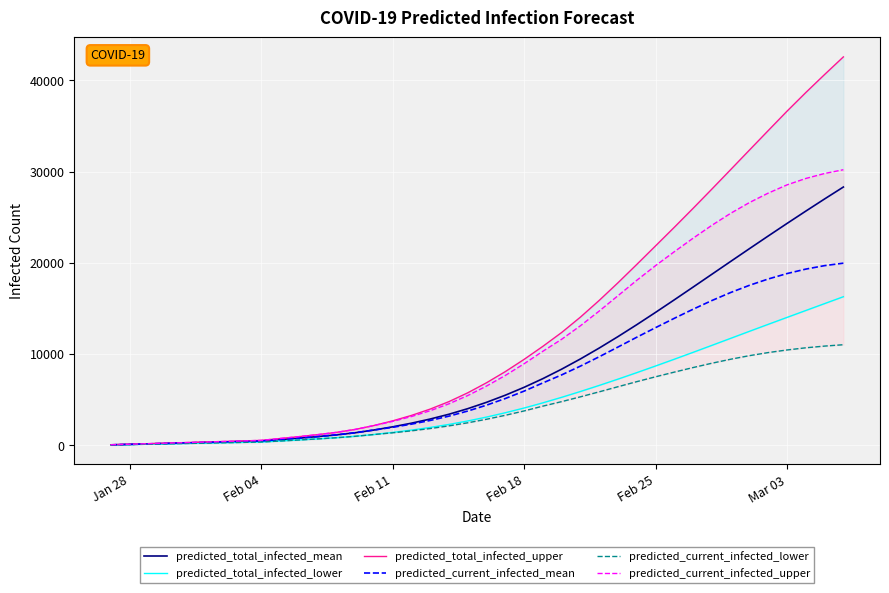

What is the maximum value for predicted_total_infected_mean?

28306